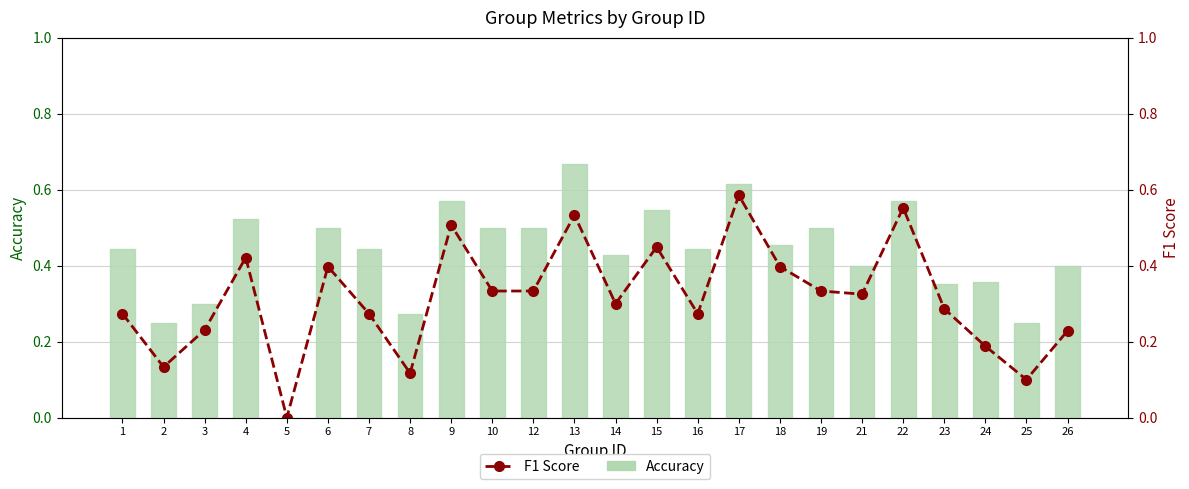

What is the difference between the Accuracy values at 4 and 5?

0.5